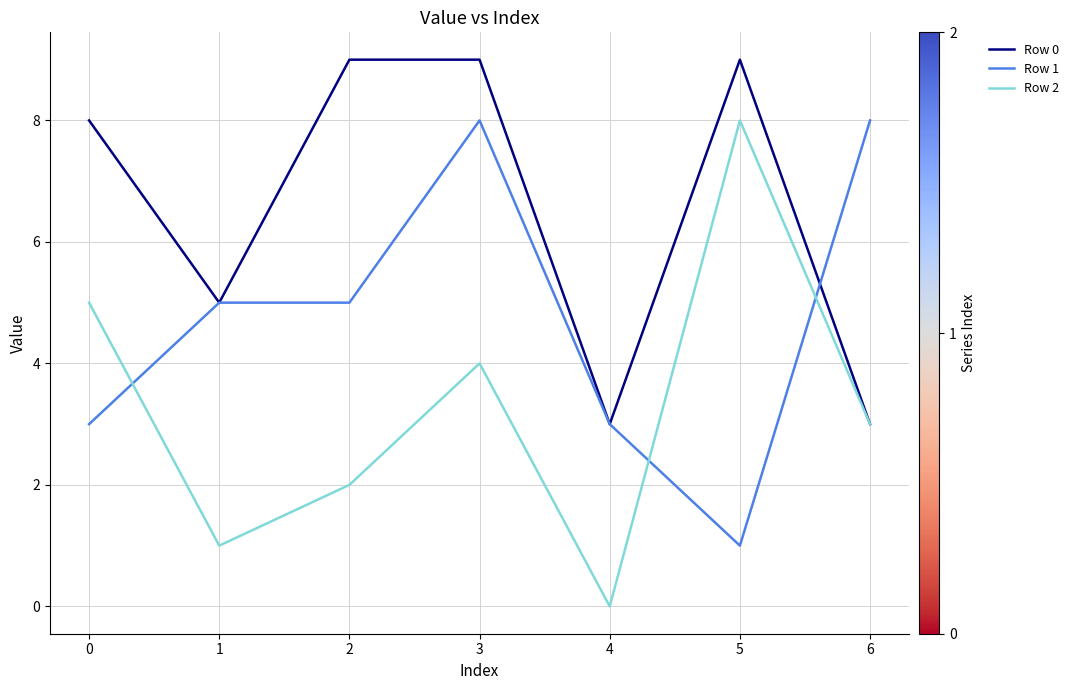

What are all the series names shown in the legend?

Row 0, Row 1, Row 2